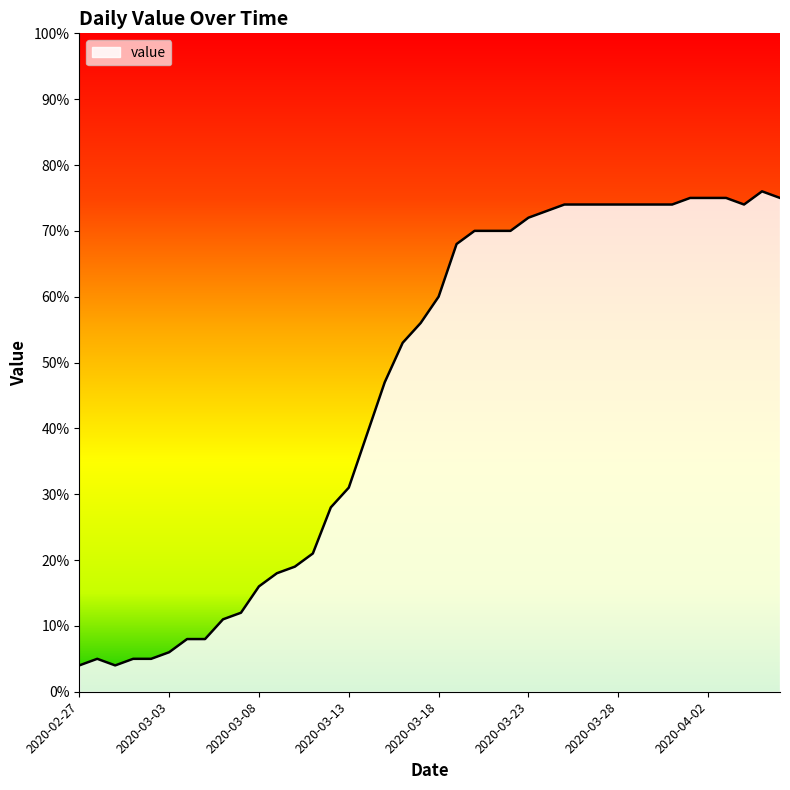

What is the difference between the maximum and minimum values?

72